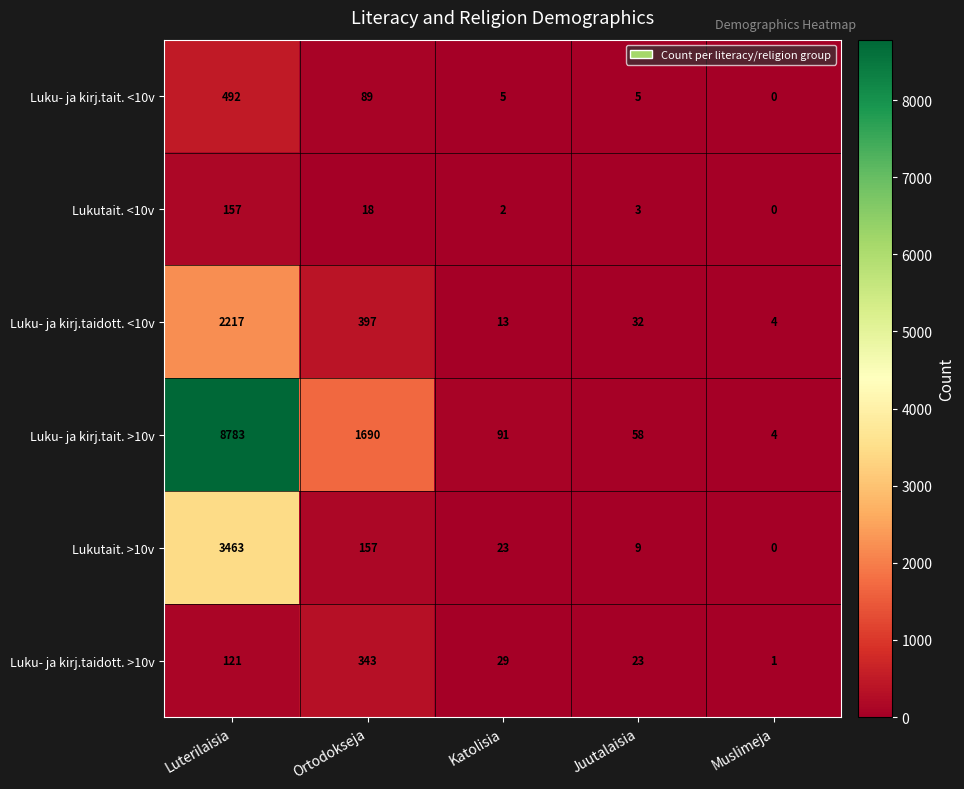

Reading left to right, transcribe all the data shown in this chart.

Luku- ja kirj.tait. <10v: Luterilaisia=492	Ortodokseja=89	Katolisia=5	Juutalaisia=5	Muslimeja=0
Lukutait. <10v: Luterilaisia=157	Ortodokseja=18	Katolisia=2	Juutalaisia=3	Muslimeja=0
Luku- ja kirj.taidott. <10v: Luterilaisia=2217	Ortodokseja=397	Katolisia=13	Juutalaisia=32	Muslimeja=4
Luku- ja kirj.tait. >10v: Luterilaisia=8783	Ortodokseja=1690	Katolisia=91	Juutalaisia=58	Muslimeja=4
Lukutait. >10v: Luterilaisia=3463	Ortodokseja=157	Katolisia=23	Juutalaisia=9	Muslimeja=0
Luku- ja kirj.taidott. >10v: Luterilaisia=121	Ortodokseja=343	Katolisia=29	Juutalaisia=23	Muslimeja=1